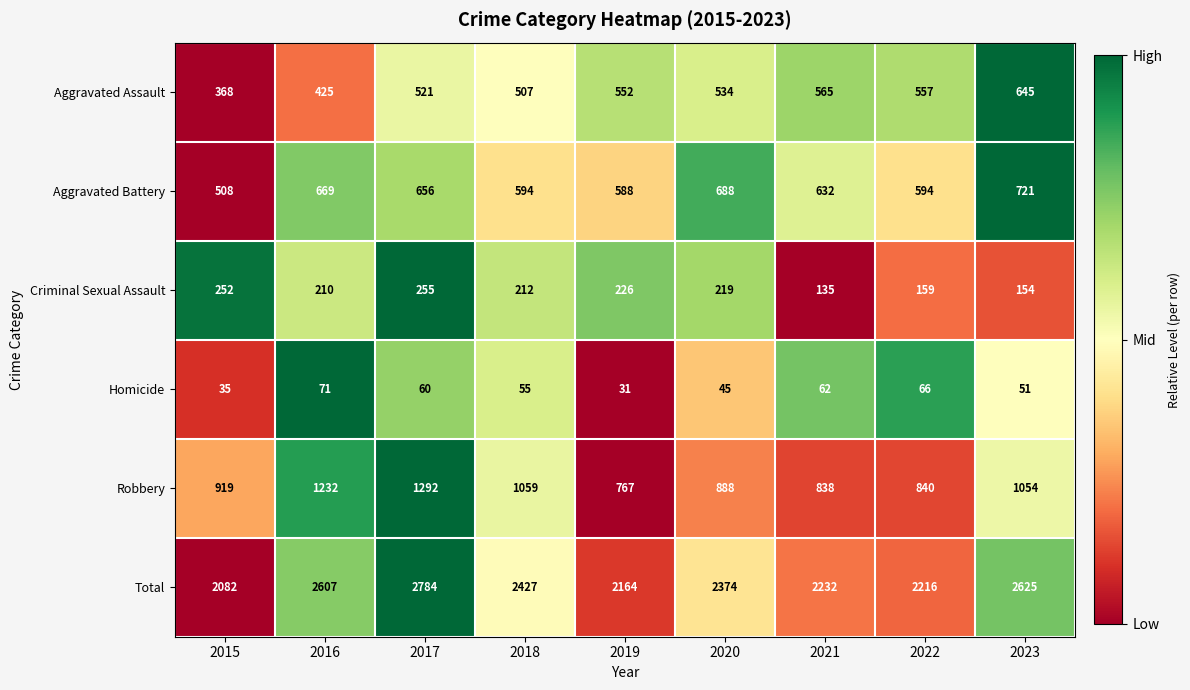

What is the difference between the maximum and minimum values in the Criminal Sexual Assault series?

120